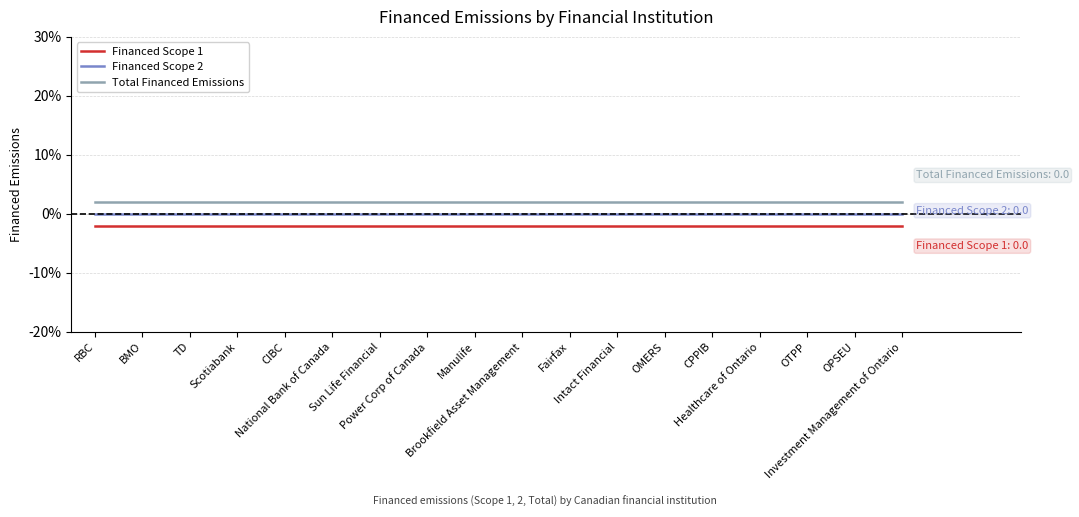

What is the label of the 16th point from the left?

OTPP